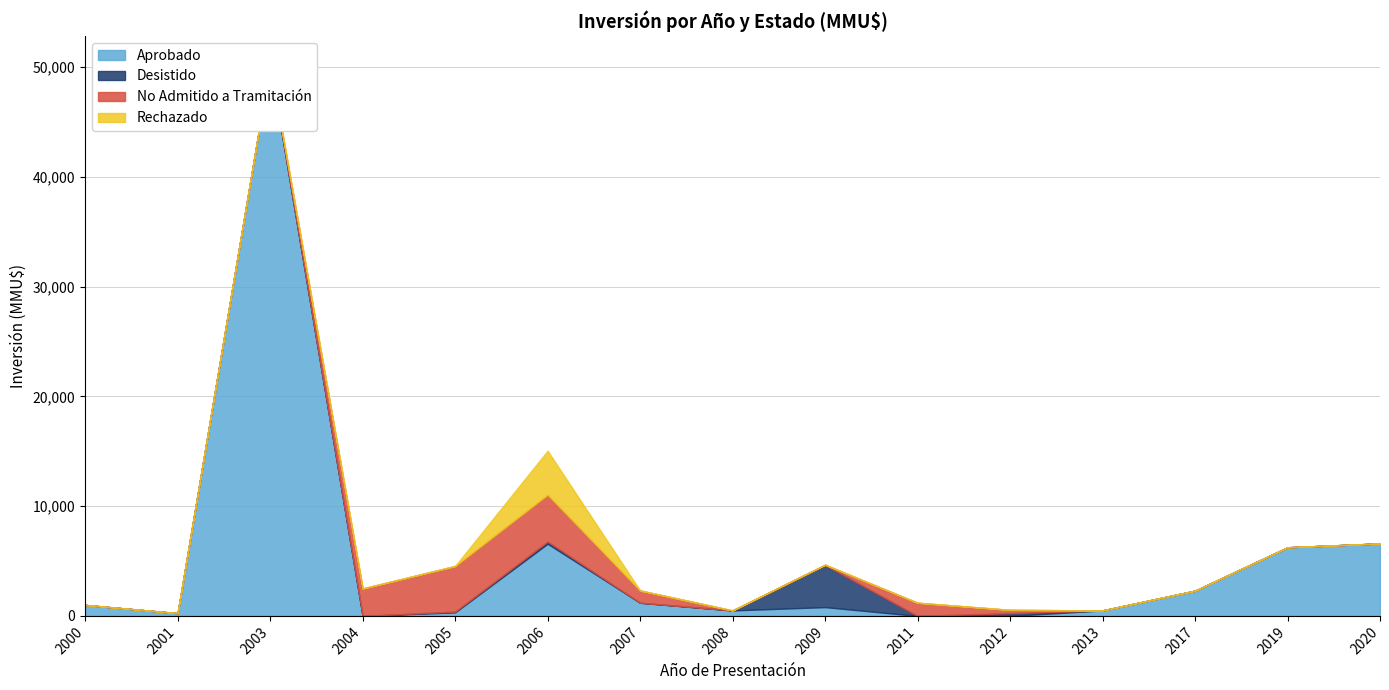

Between which two adjacent categories do Rechazado and Desistido first intersect?

2005 and 2006